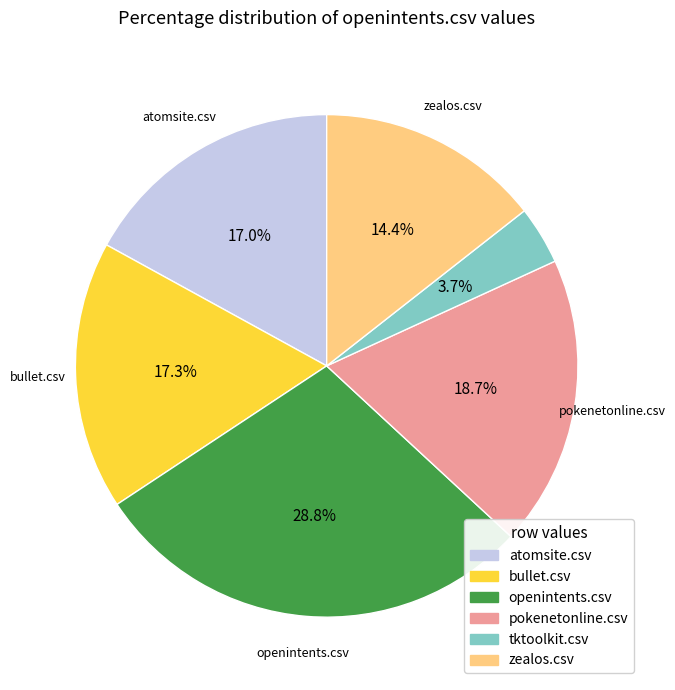

How many segments does this pie chart have?

6